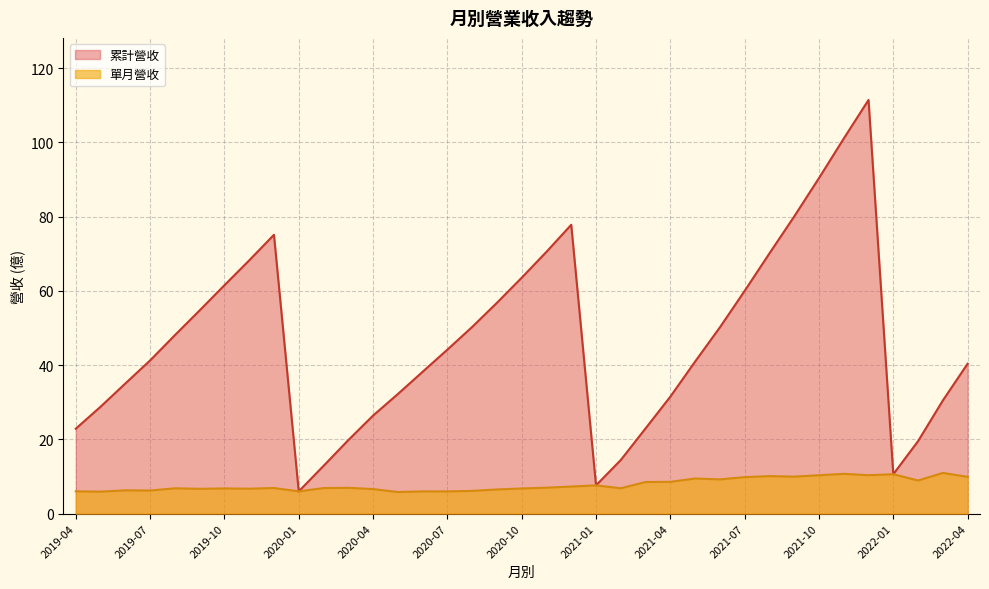

How many lines are shown in the chart?

2